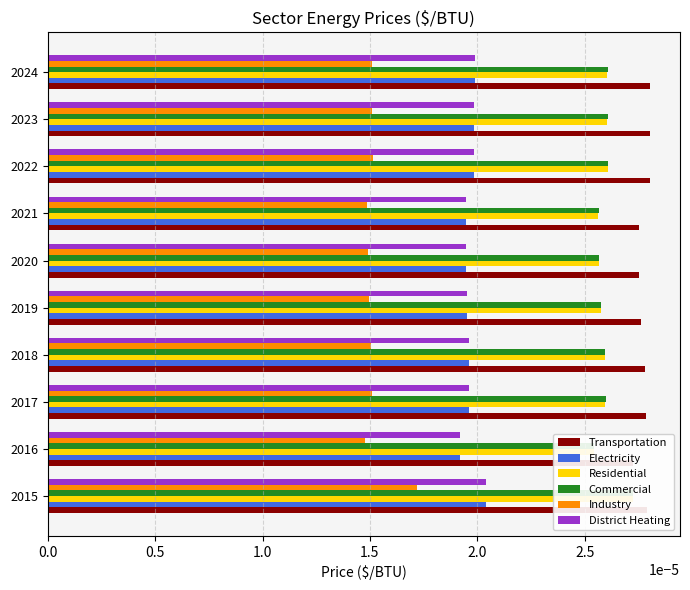

Count the number of data series in this chart.

6